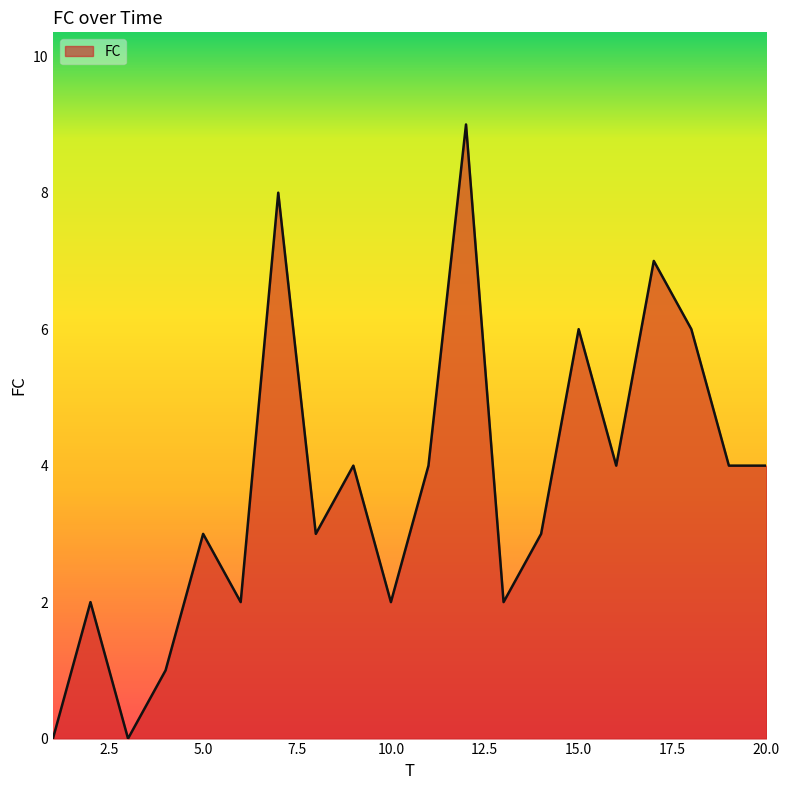

What is the maximum value shown in the chart?

9